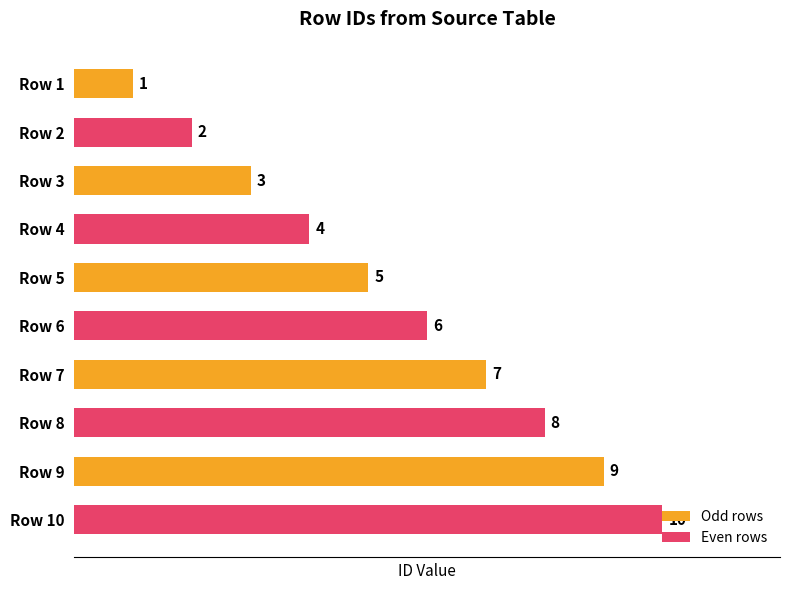

What is the maximum value shown in the chart?

10